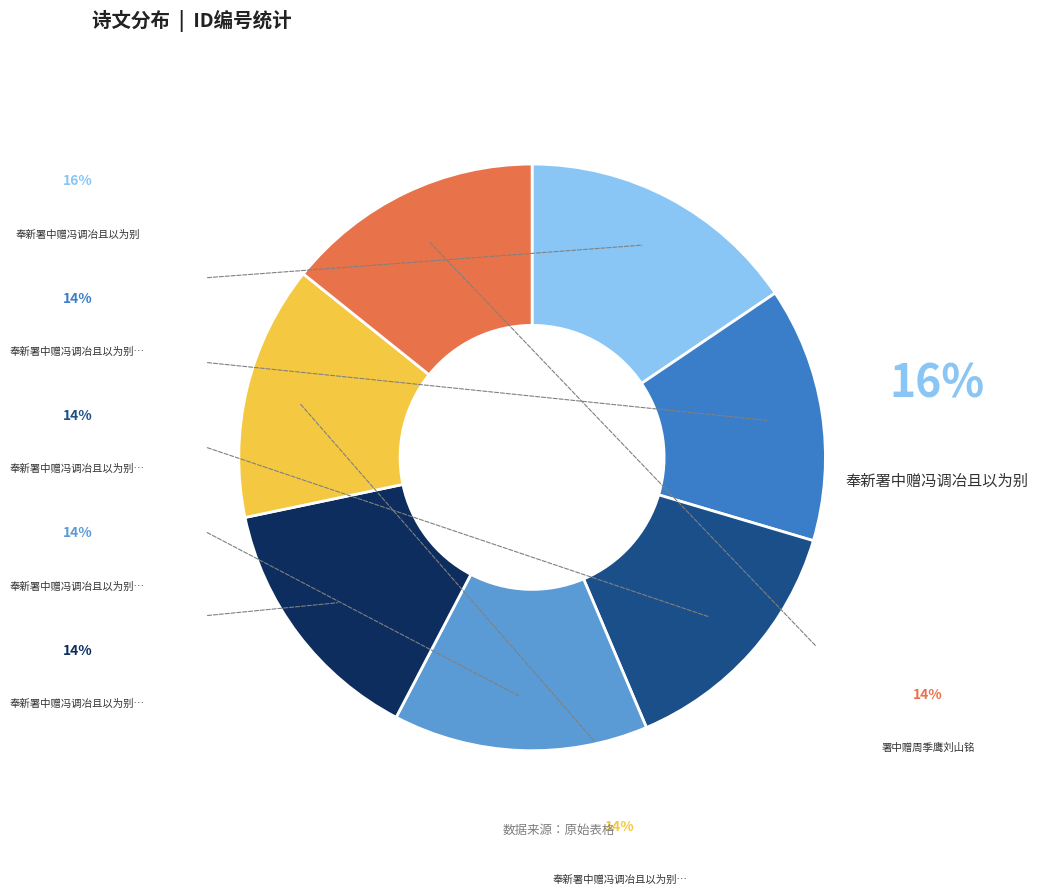

Does any single category account for the majority?

No